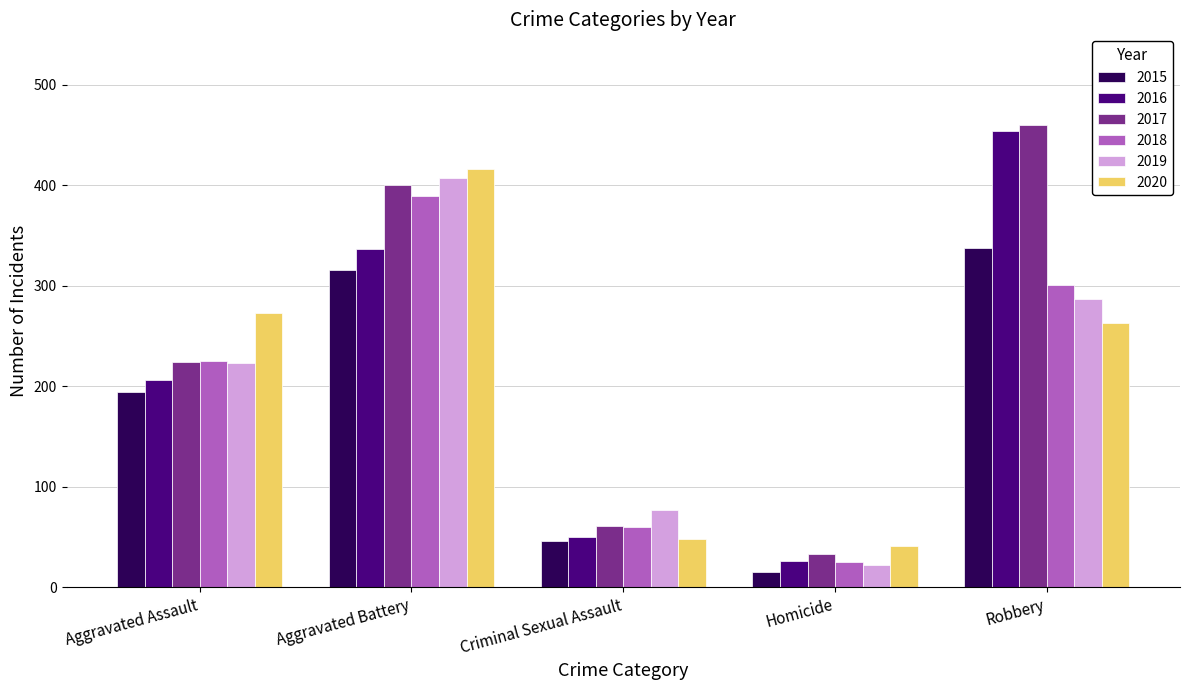

At which category is the sum across all series the highest?

Aggravated Battery